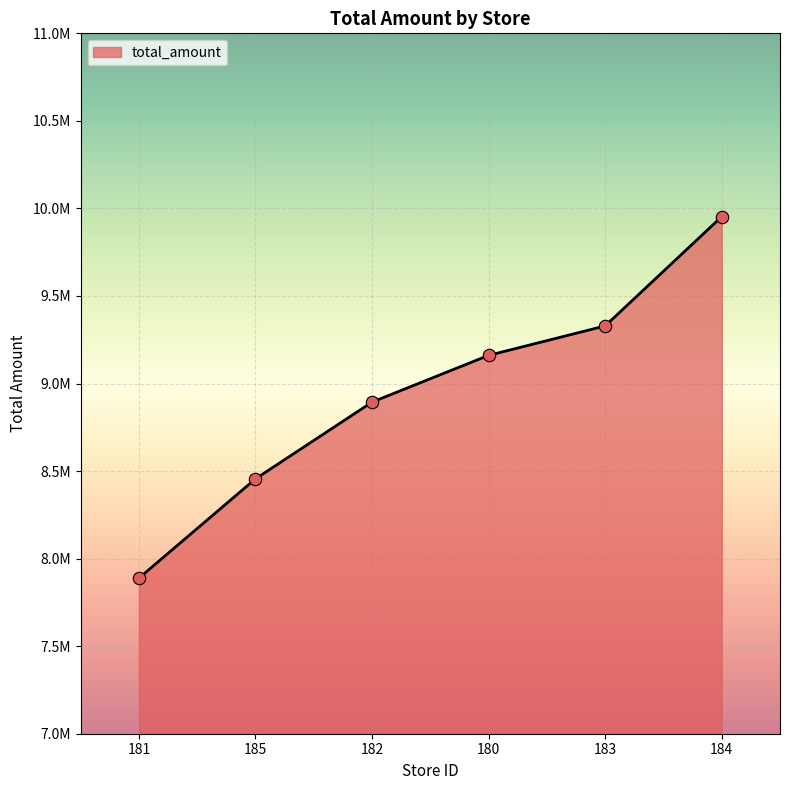

What is the change in value from 182 to 180?

+266865